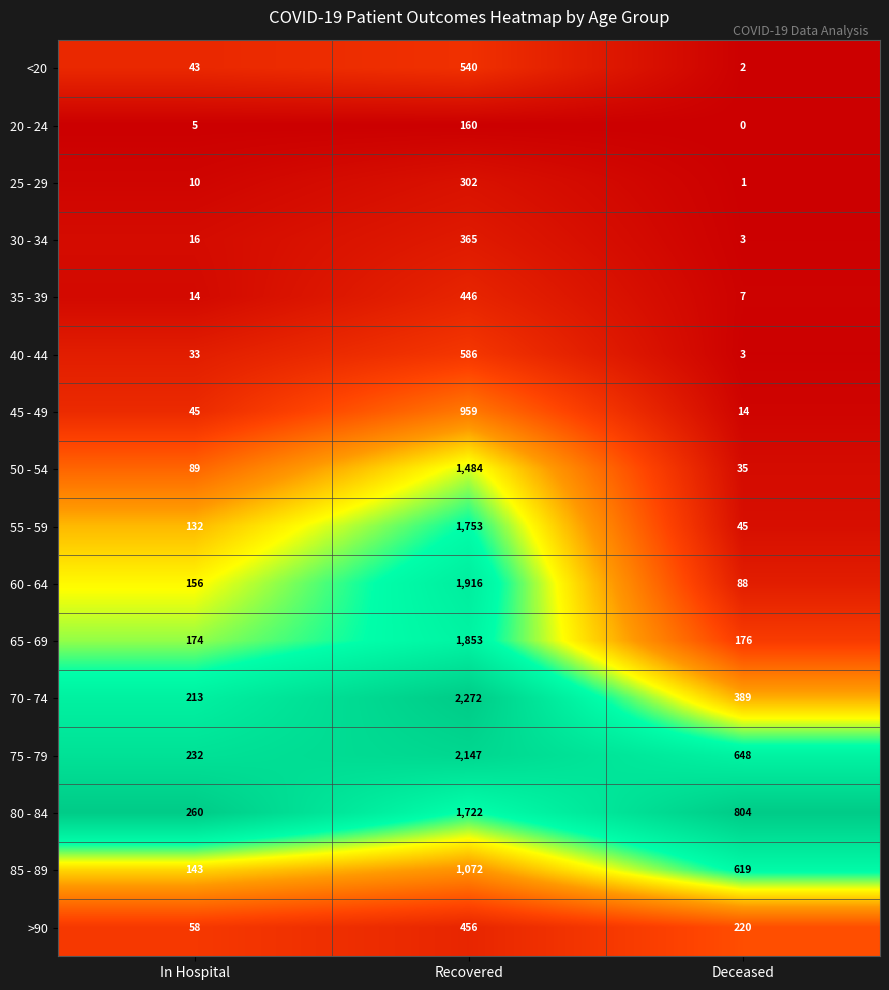

What is the sum of all 25 - 29 values?

313